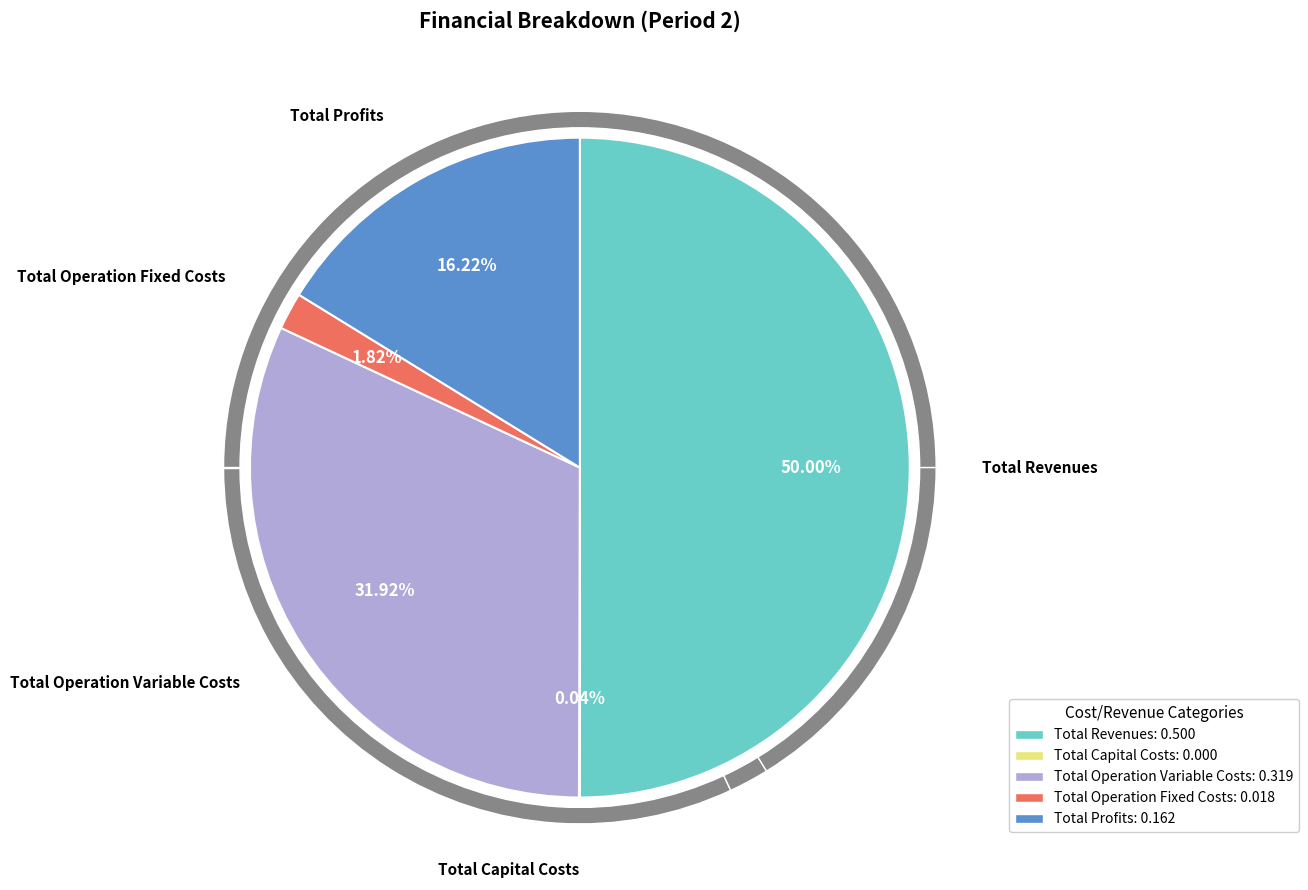

The Total Operation Fixed Costs slice represents 2% of the pie. True or false?

True